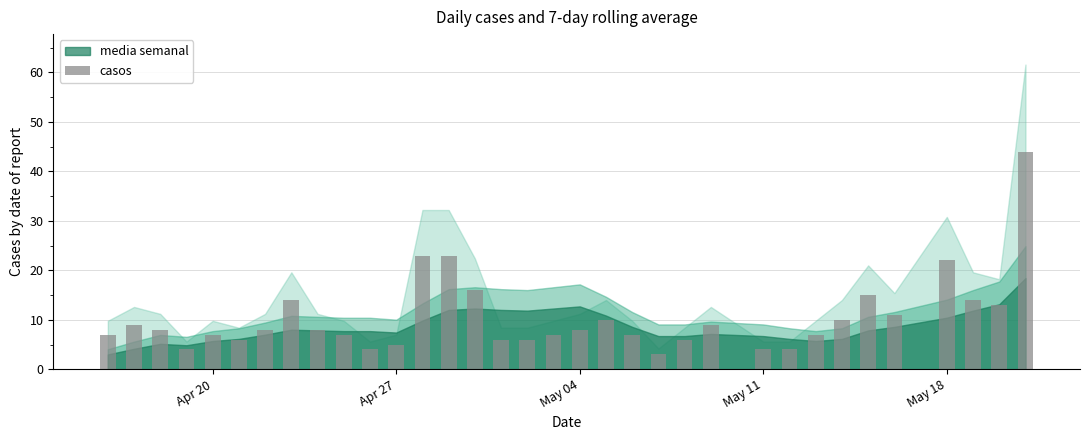

What is the maximum value shown in the chart?

44